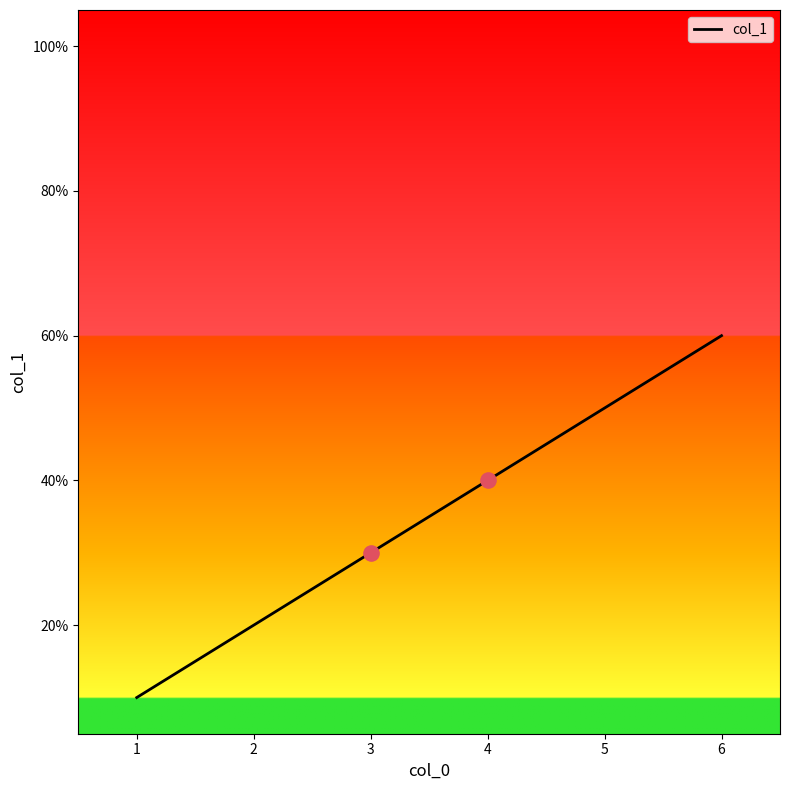

What is the change in value from 1 to 4?

+30